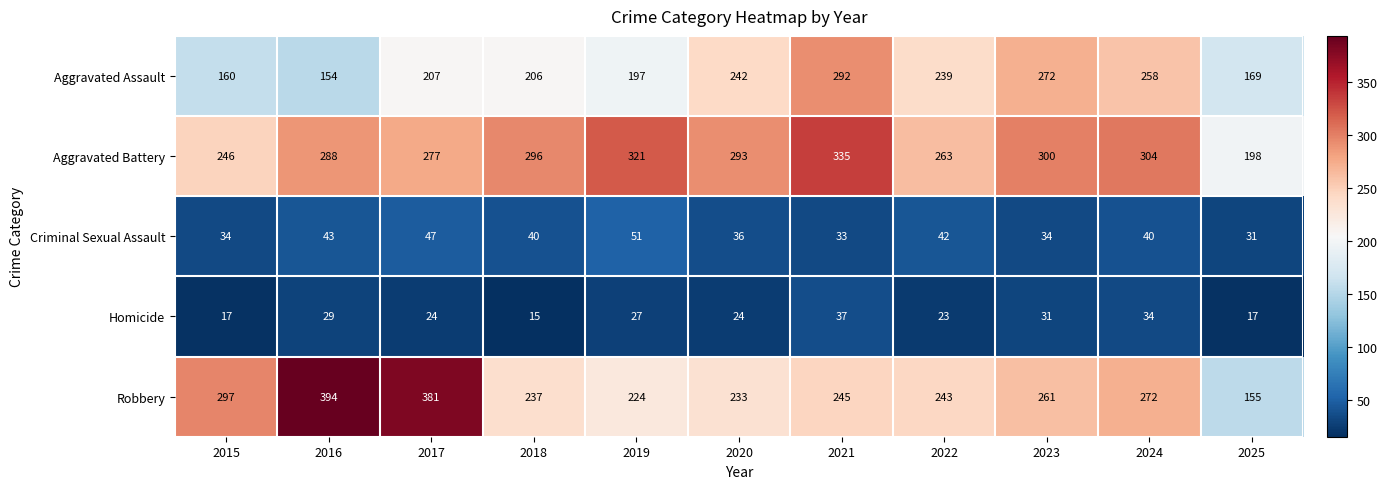

List the series in order of their peak value, lowest first.

Homicide, Criminal Sexual Assault, Aggravated Assault, Aggravated Battery, Robbery